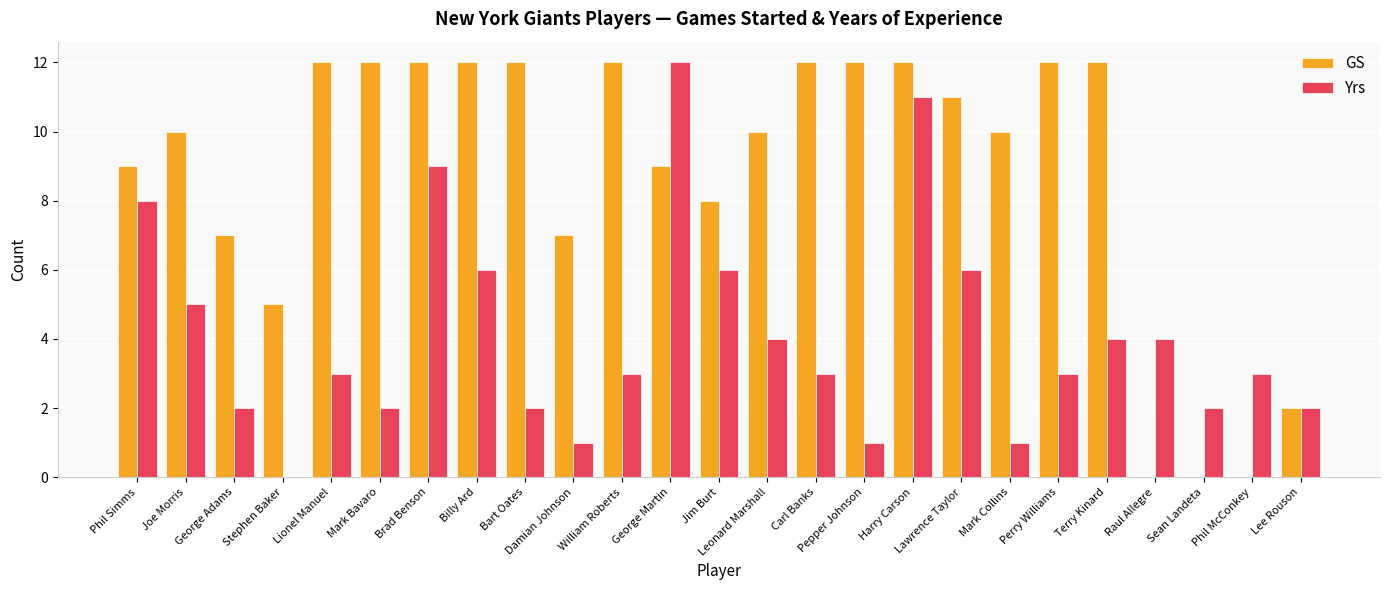

The value of Yrs at William Roberts is 2. True or false?

False